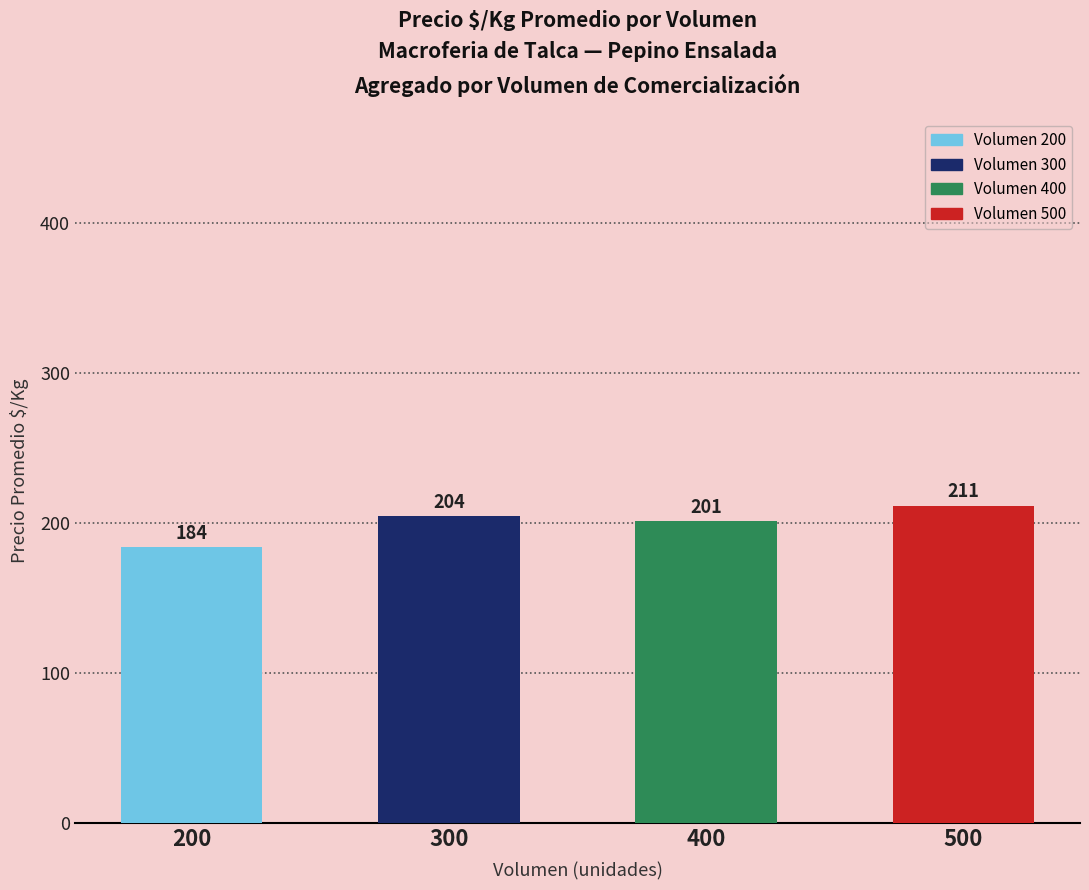

What is the ratio of the value at 500 to the value at 400?

1.1